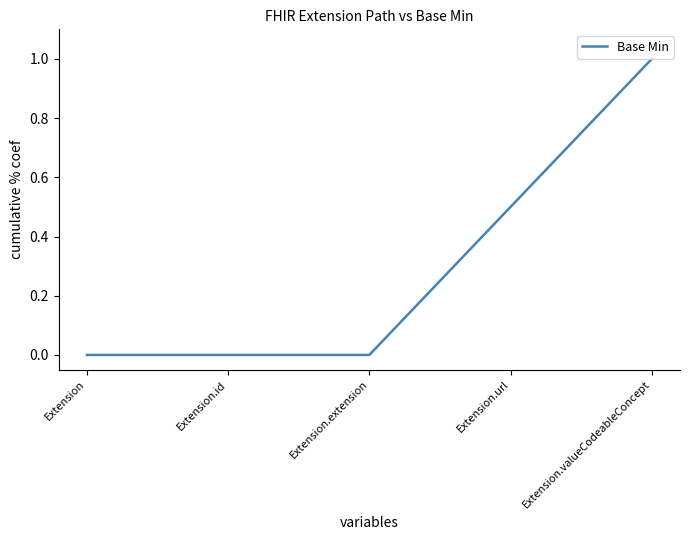

What is the greatest value displayed?

1.0